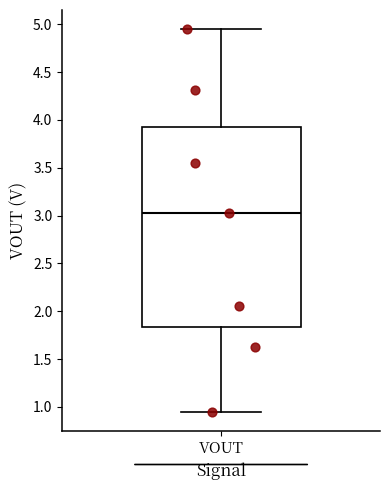

Where is the upper edge of the box for VOUT on the y-axis? The values are not printed on the chart, so give them approximately, as read against the axis.

3.95